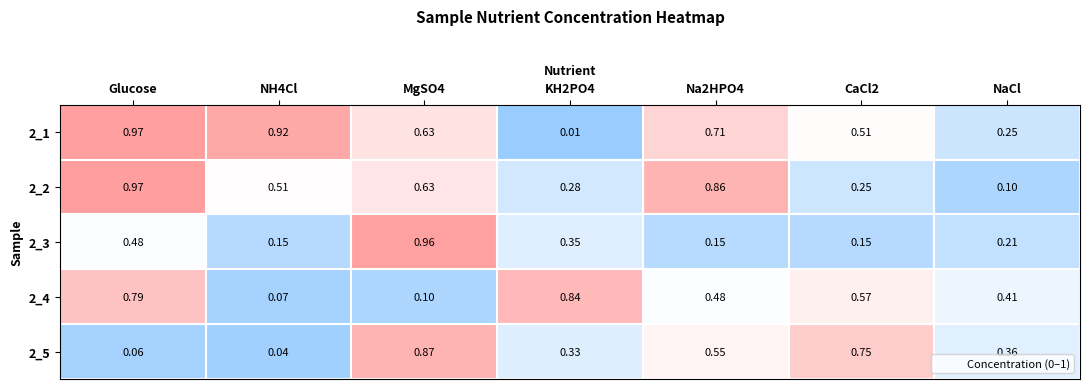

Count the number of data series in this chart.

5